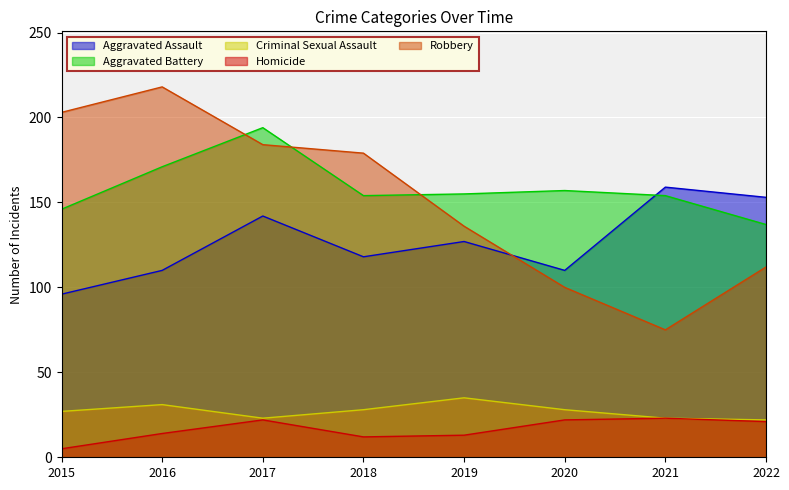

Between 2015 and 2017, which series saw the biggest shift?

Aggravated Battery